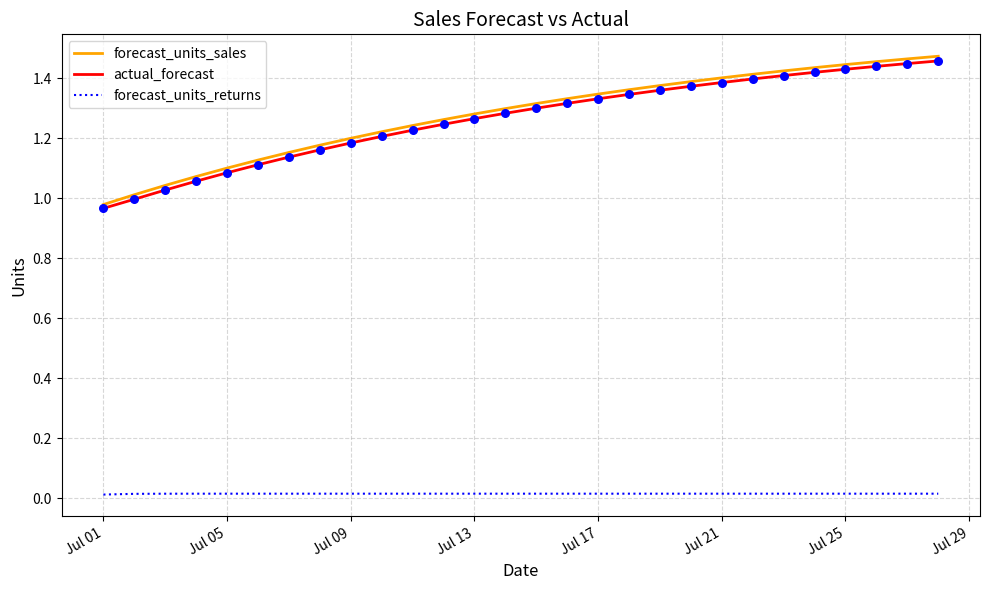

Which series has the largest range (max minus min)?

forecast_units_sales